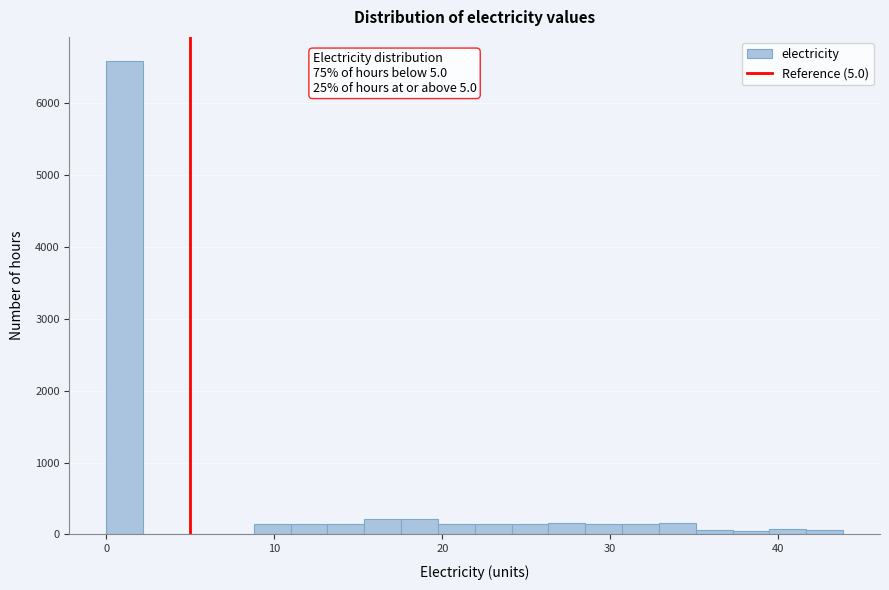

Read against the x-axis, roughly where is the centre of the tallest bar?

1